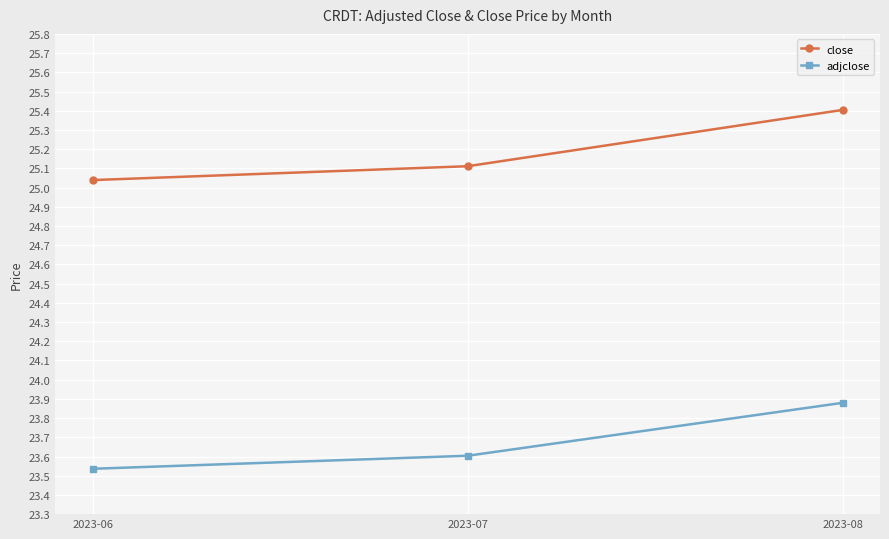

True or false: close has a value of 36.2 at 2023-06.

False